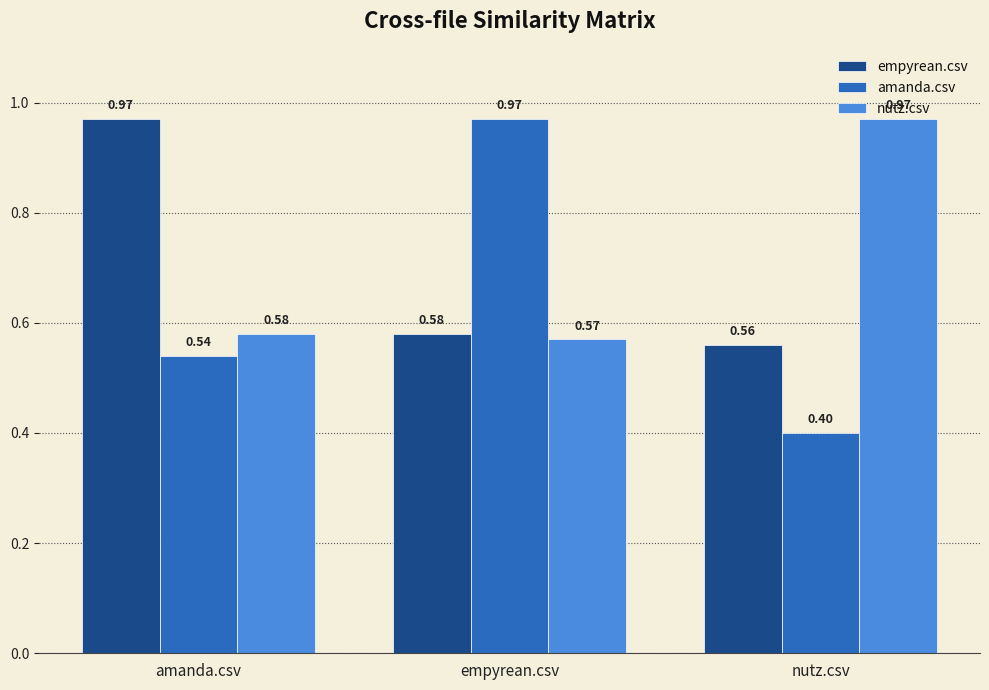

Between amanda.csv and nutz.csv, which series saw the biggest shift?

empyrean.csv